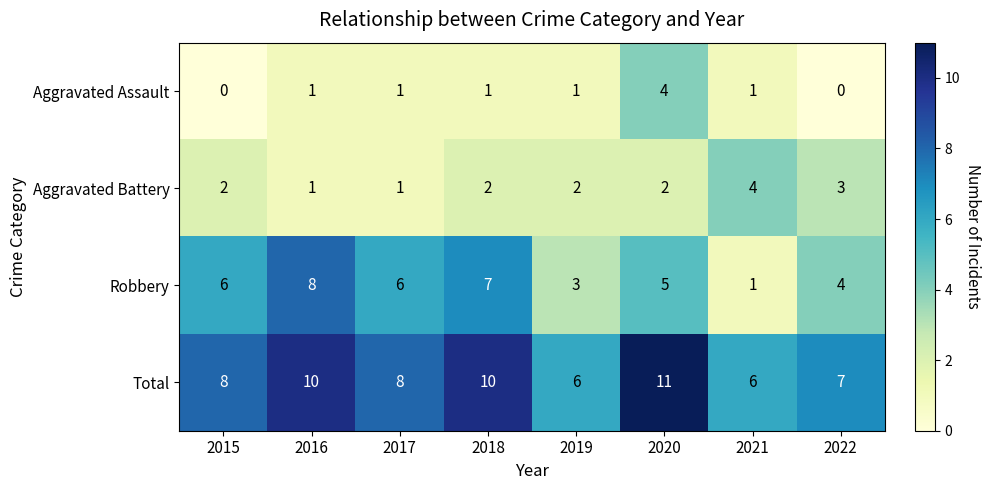

At which category is the sum across all series the highest?

2020